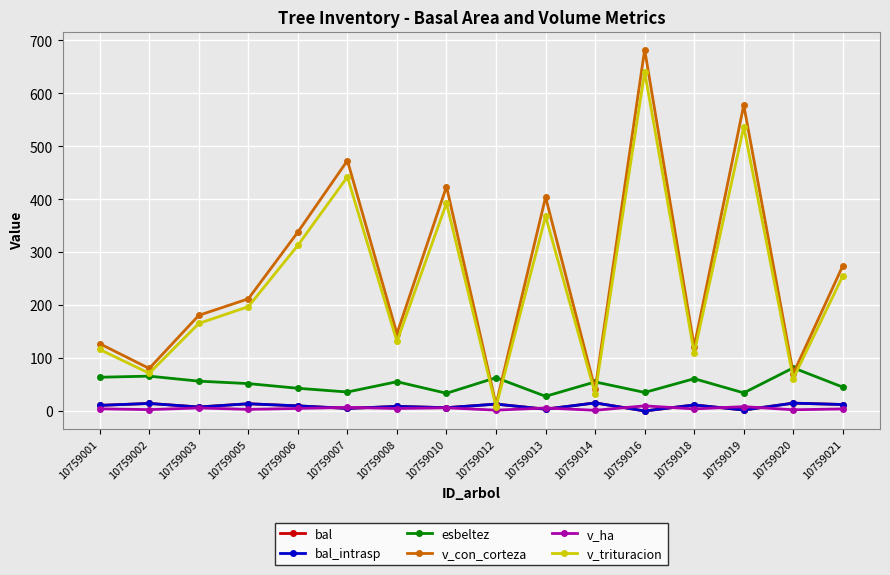

The esbeltez series shows 56.3 at 10759003. True or false?

True